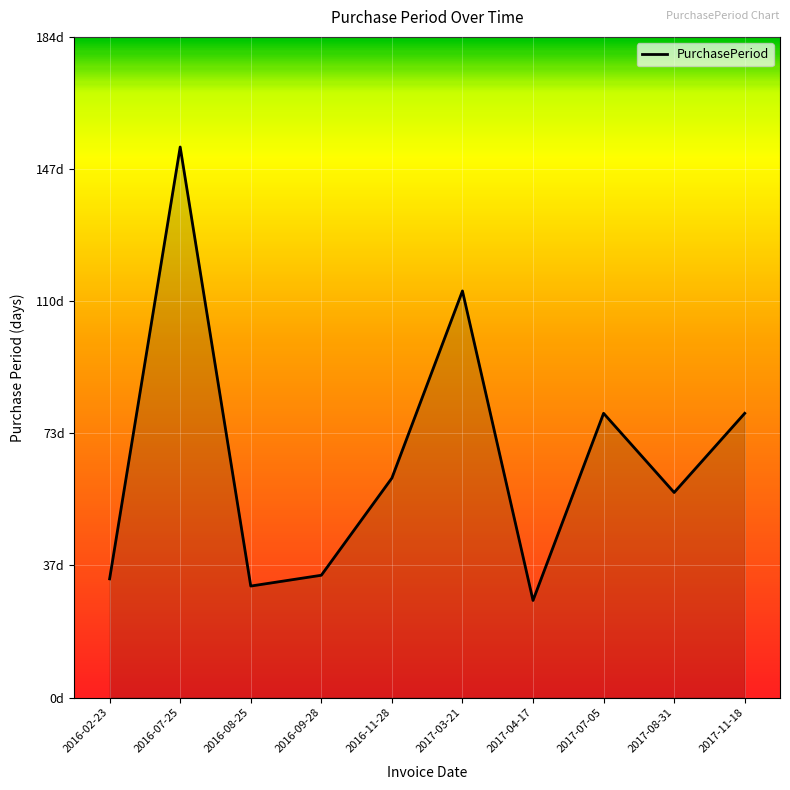

Reading left to right, list all the values displayed in this chart.

33	153	31	34	61	113	27	79	57	79